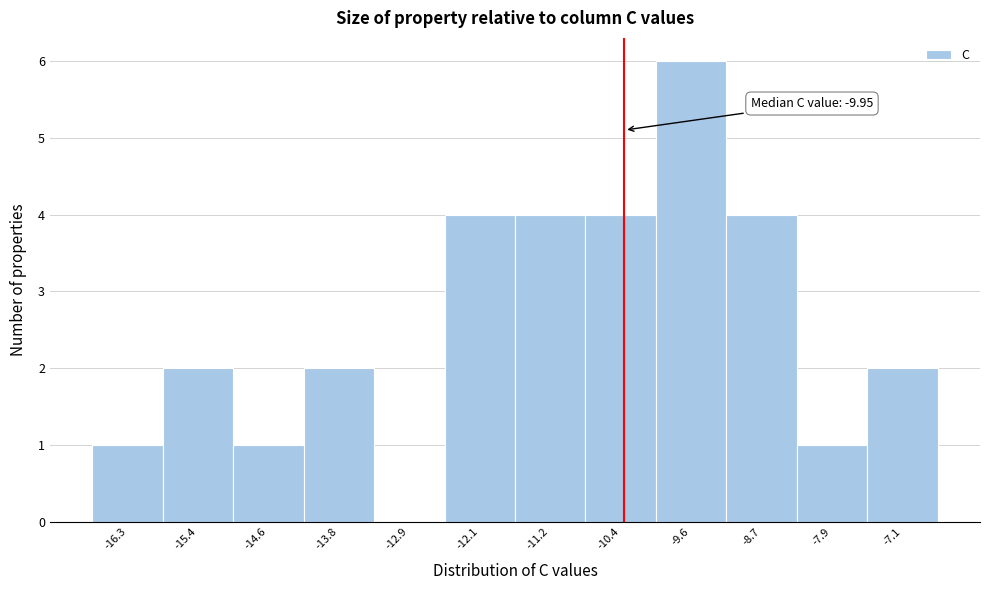

Reading left to right, extract all data points from this chart.

-16.3=1	-15.4=2	-14.6=1	-13.8=2	-12.9=0	-12.1=4	-11.2=4	-10.4=4	-9.6=6	-8.7=4	-7.9=1	-7.1=2